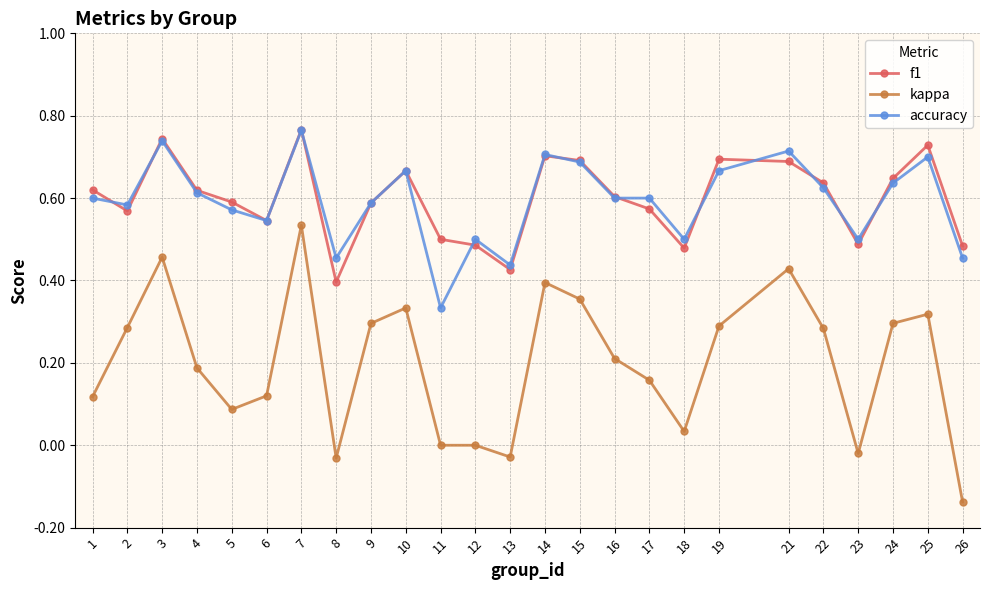

How many series are shown in this chart?

3